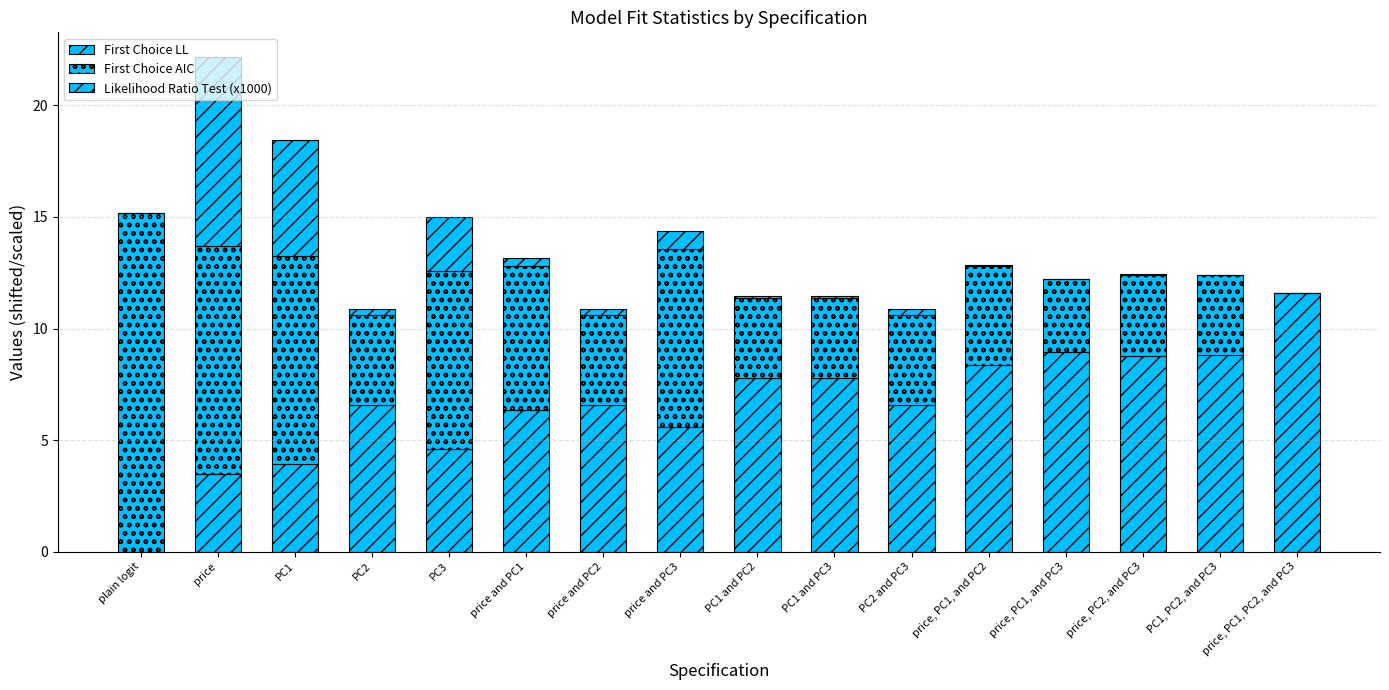

What position from the left is price and PC2?

7